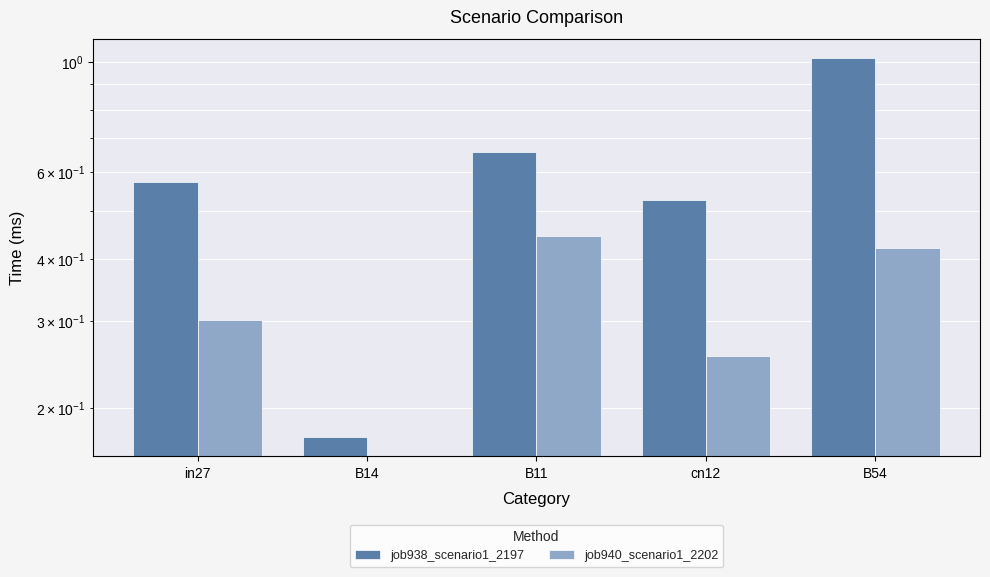

What is the value of the job940_scenario1_2202 bar at the 5th from the left?

0.4